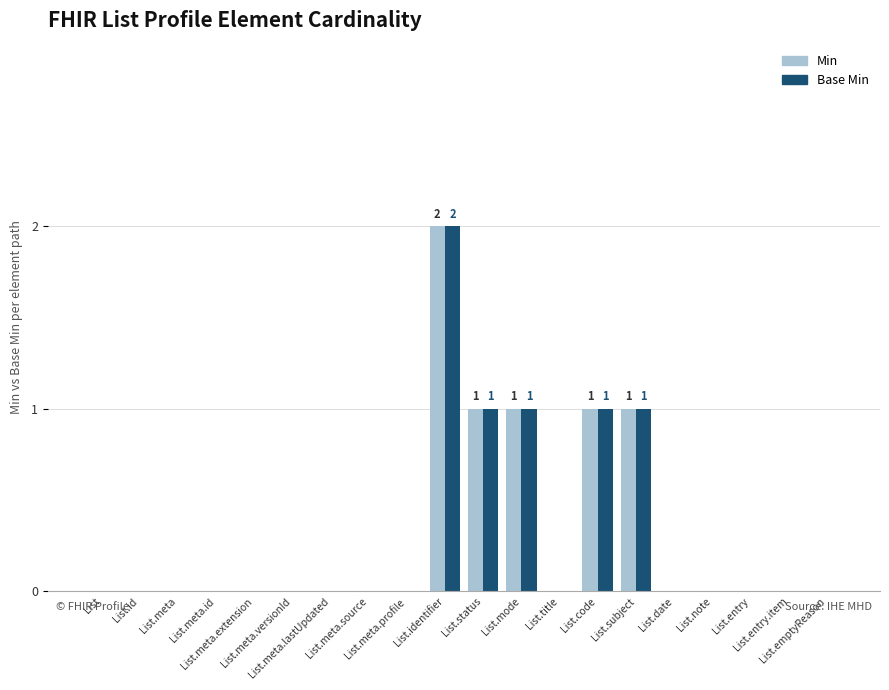

Count the Min values in the range 0 to 1.

19